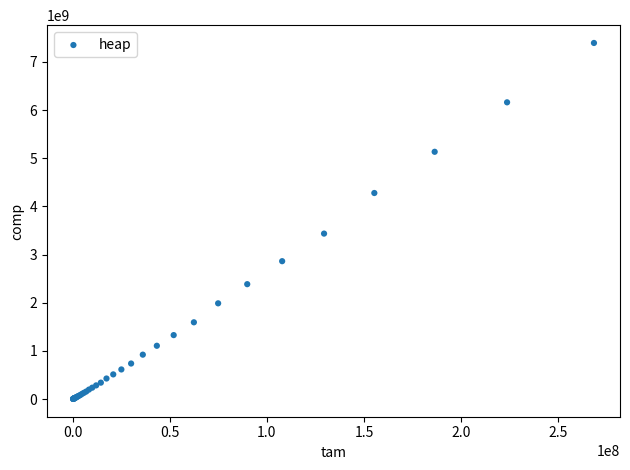

What Y value in the scatter plot is closest to 3697900250?

3435342338